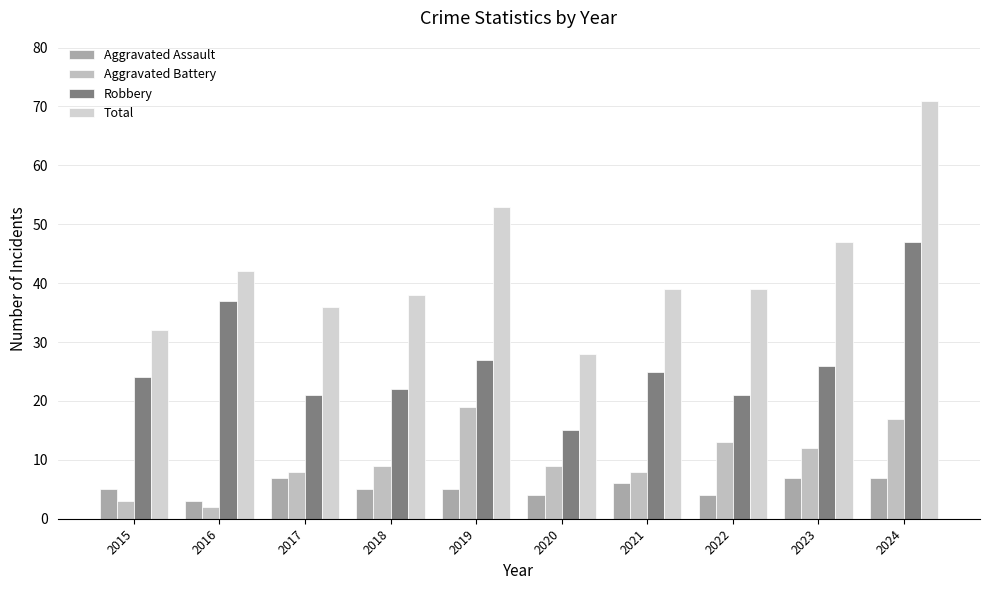

What is the total value across all series at 2019?

104